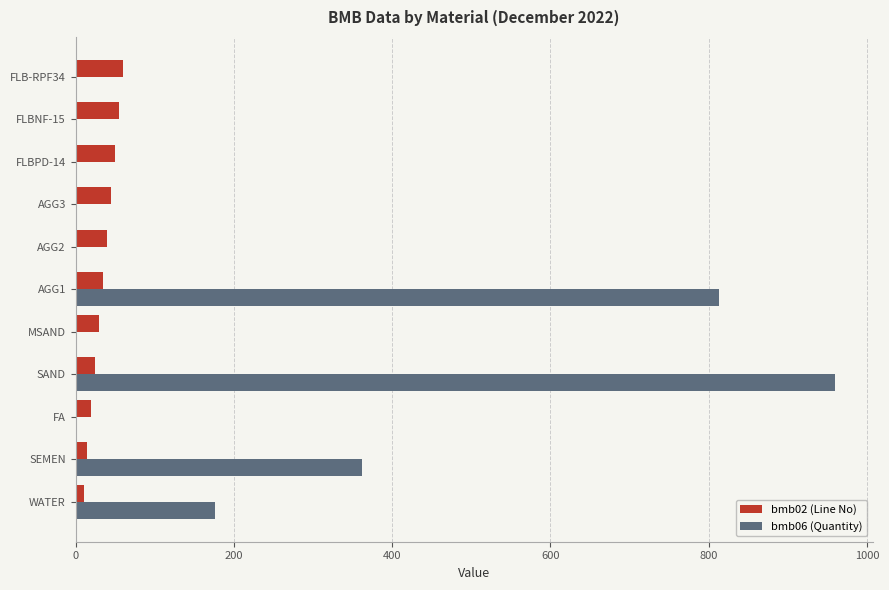

At which category is the sum across all series the highest?

SAND